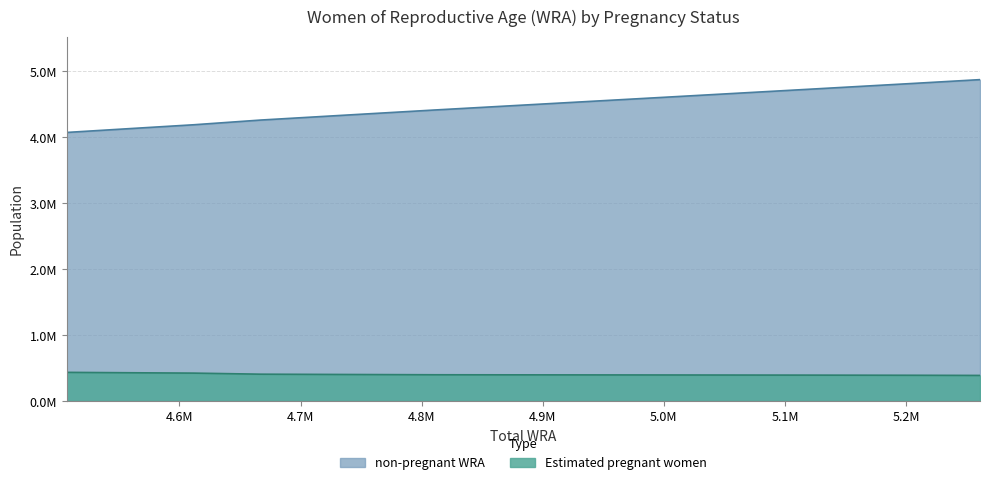

How many lines are shown in the chart?

2